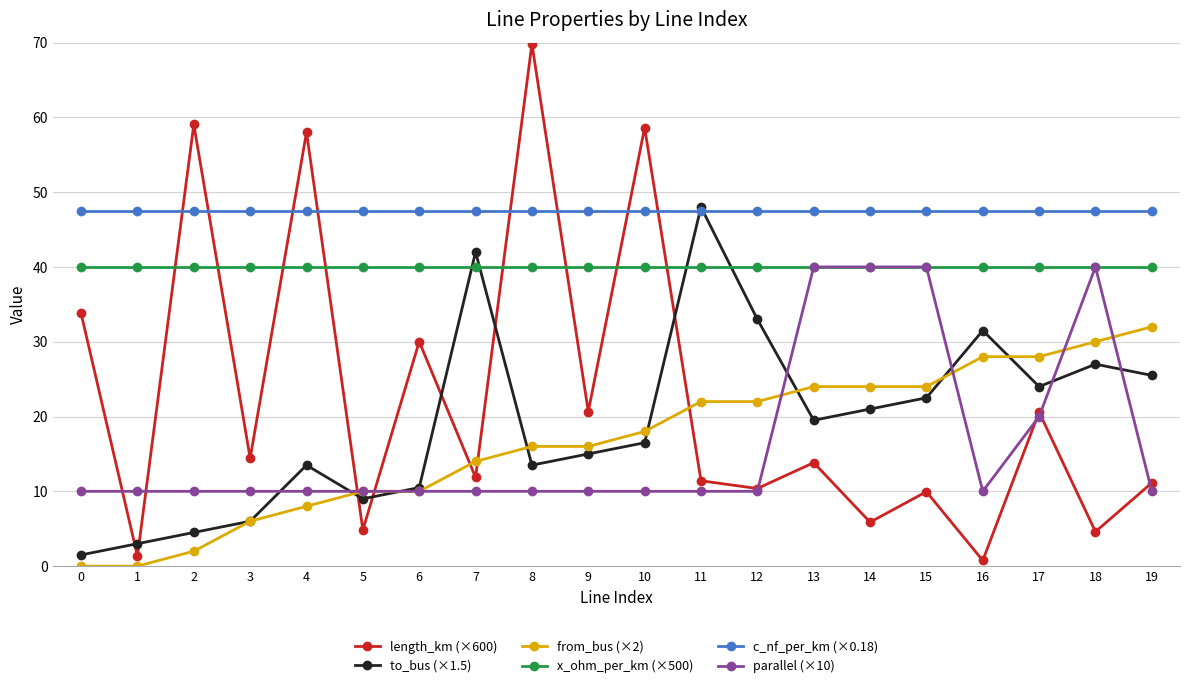

Which series has the largest total across all categories?

c_nf_per_km (×0.18)